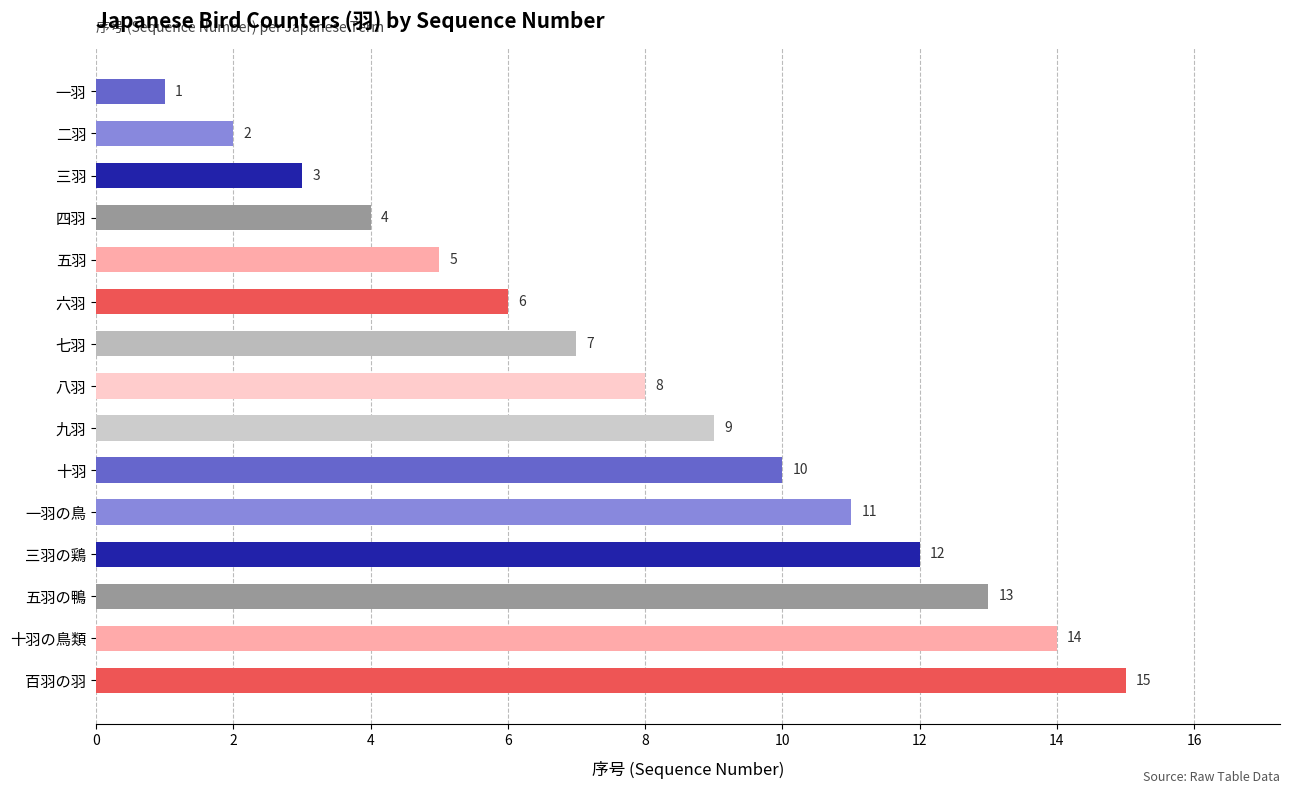

What is the difference between the maximum and minimum values?

14